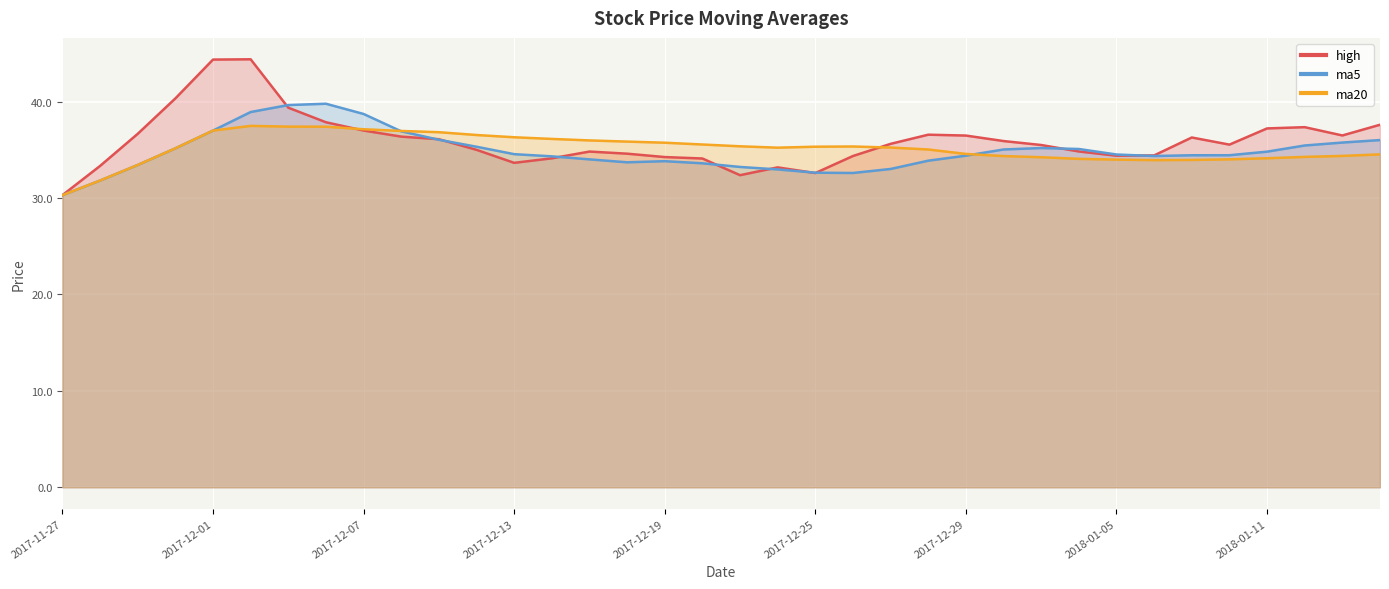

What is the sum of the ma20 values at 2018-01-09 and 2017-11-28?

65.8